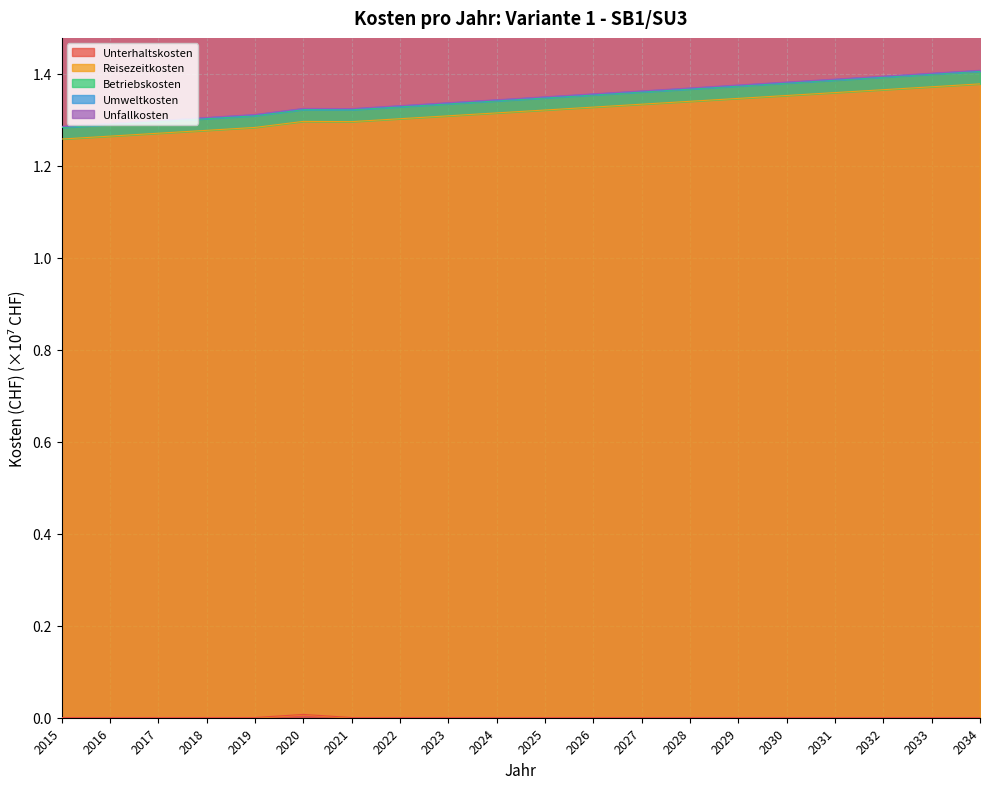

What is the approximate value of Reisezeitkosten at 2030?

1.4